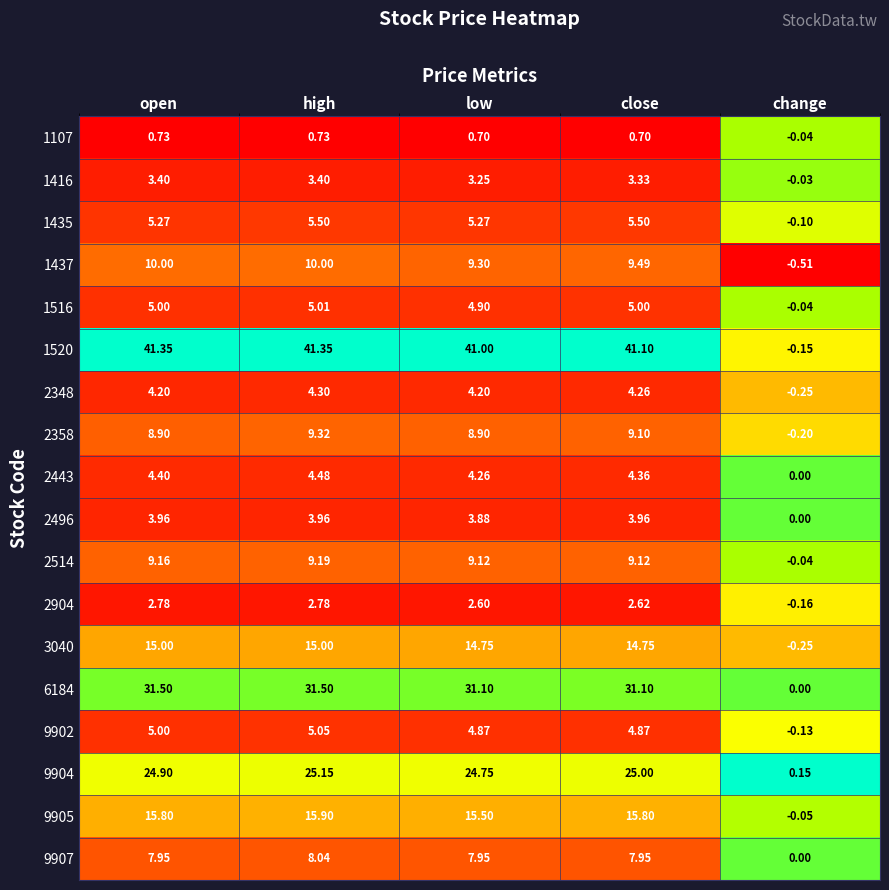

At which category is the sum across all series the highest?

high